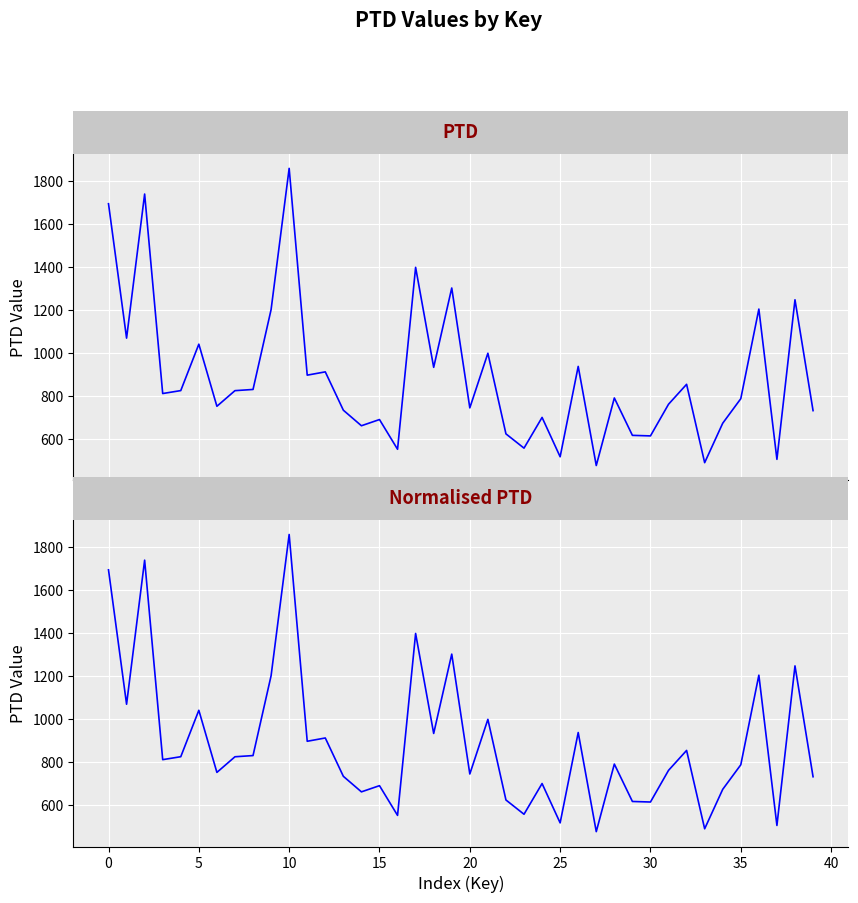

How many lines are shown in the chart?

2